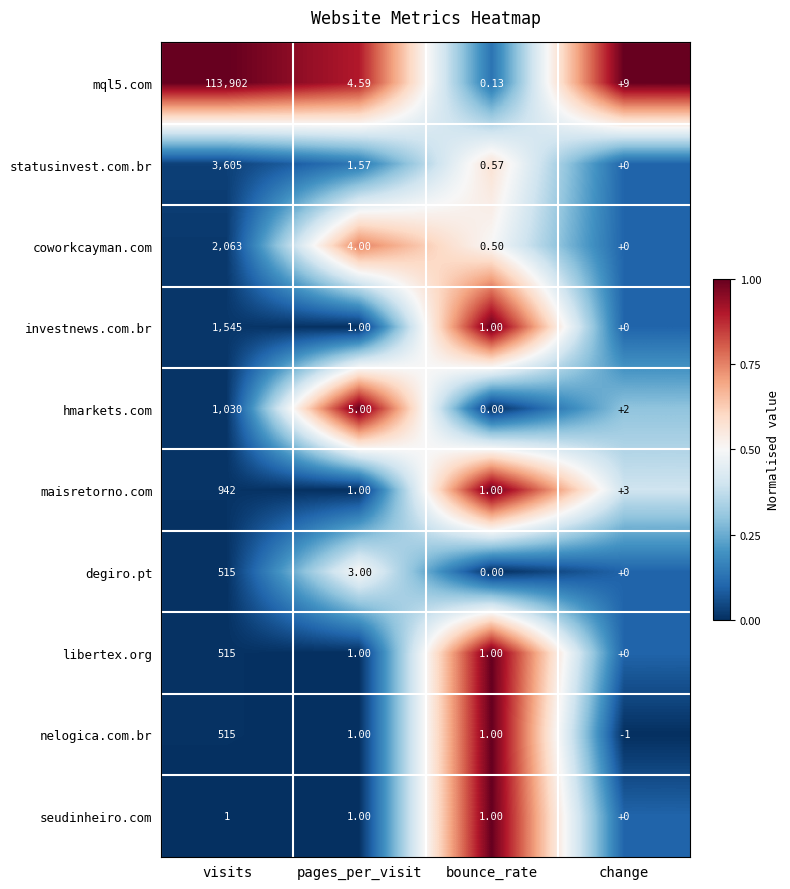

At which label does nelogica.com.br reach its peak?

visits